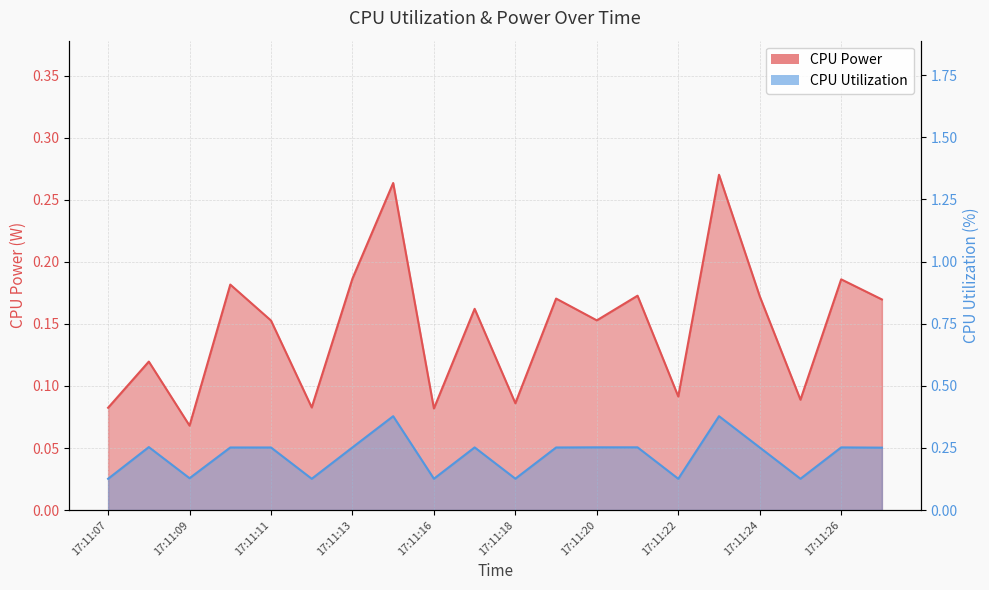

The value of CPU Power at 17:11:11 is 0.2. True or false?

True